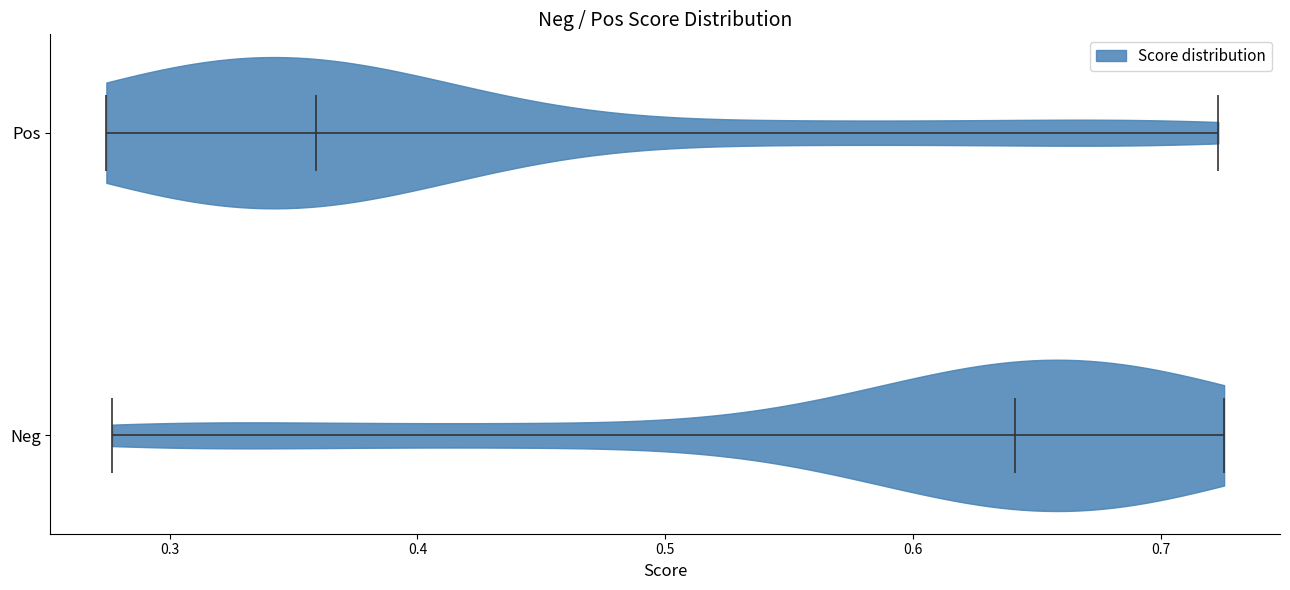

What is the highest point the violin for Neg reaches on the x-axis? The values are not printed on the chart, so give them approximately, as read against the axis.

0.73